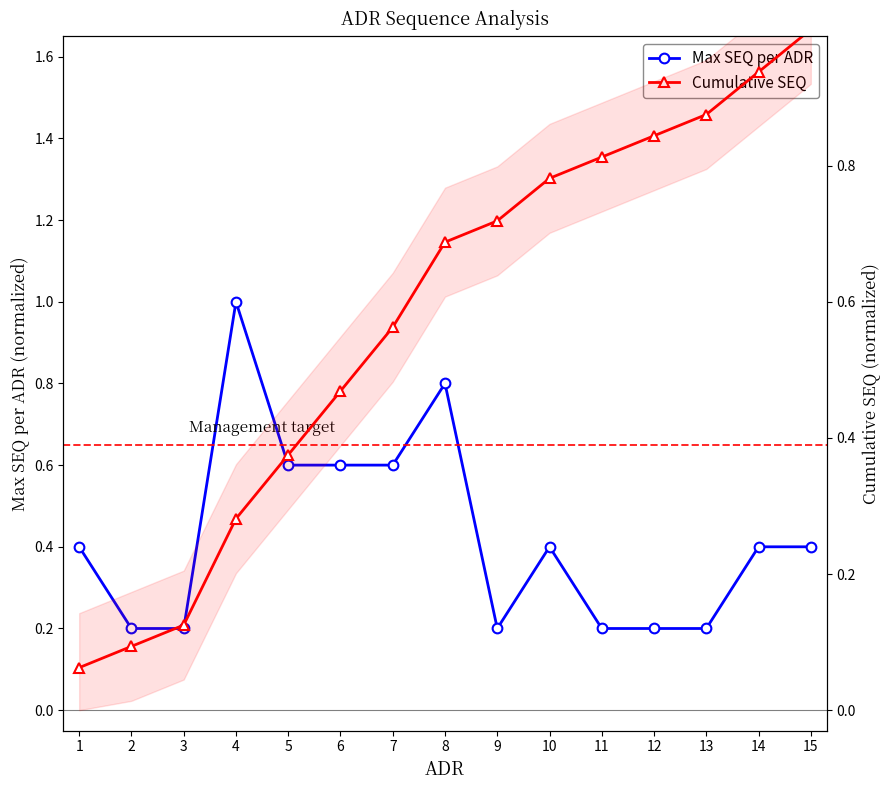

What is the value of the Max SEQ per ADR point at the 14th from the left?

0.4